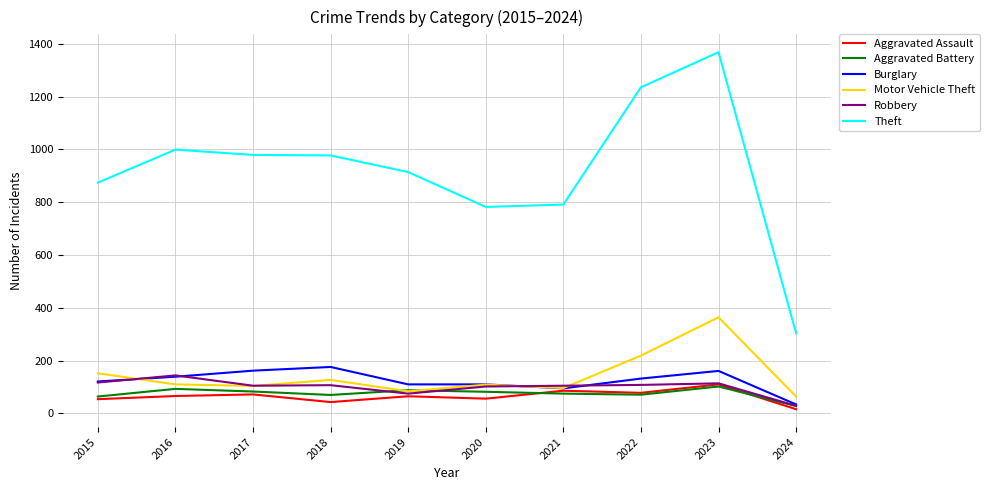

Is it true that Motor Vehicle Theft equals 36 at 2020?

False